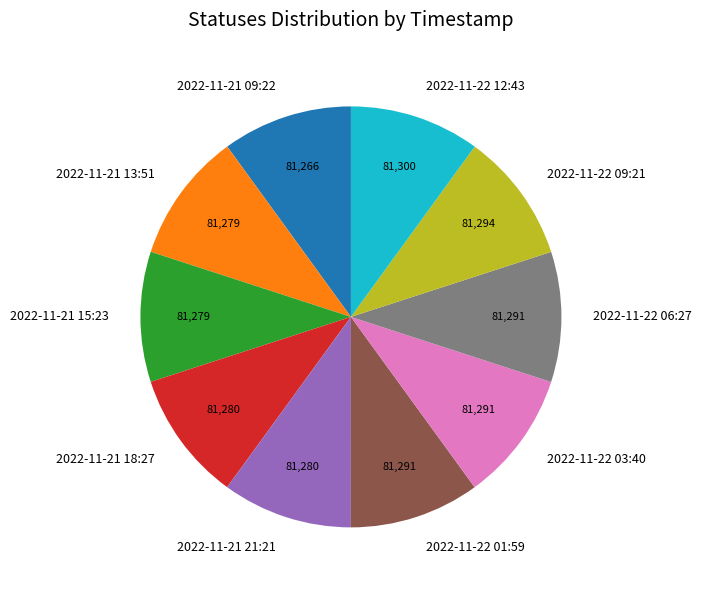

Approximately how many times larger is the value at 2022-11-21 18:27 compared to 2022-11-22 09:21?

1.0